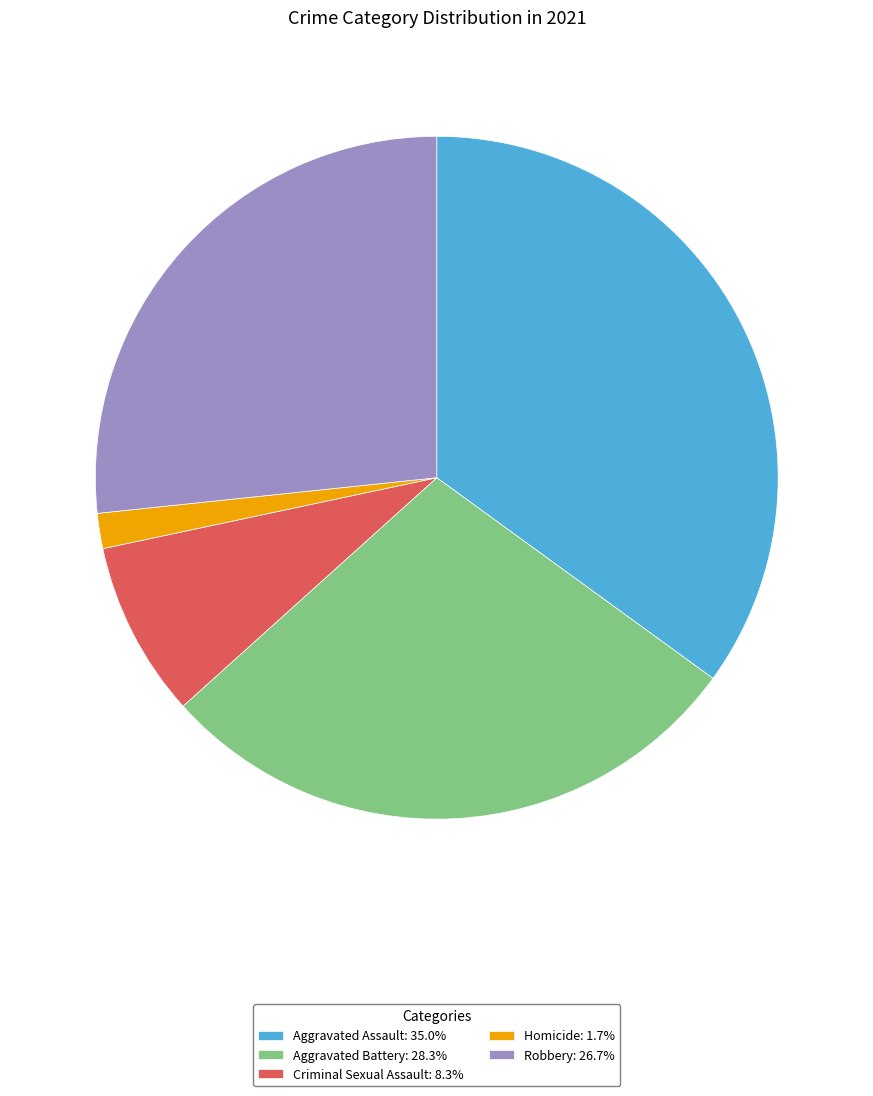

True or false: Robbery accounts for 12% of the total.

False